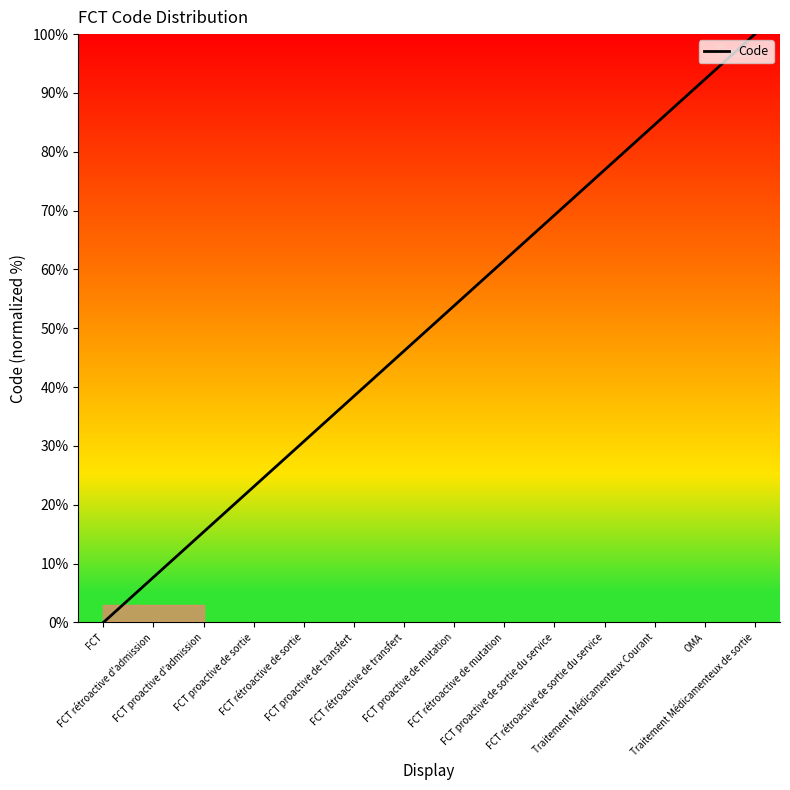

Rank the categories by value from lowest to highest.

FCT, FCT rétroactive d'admission, FCT proactive d'admission, FCT proactive de sortie, FCT rétroactive de sortie, FCT proactive de transfert, FCT rétroactive de transfert, FCT proactive de mutation, FCT rétroactive de mutation, FCT proactive de sortie du service, FCT rétroactive de sortie du service, Traitement Médicamenteux Courant, OMA, Traitement Médicamenteux de sortie